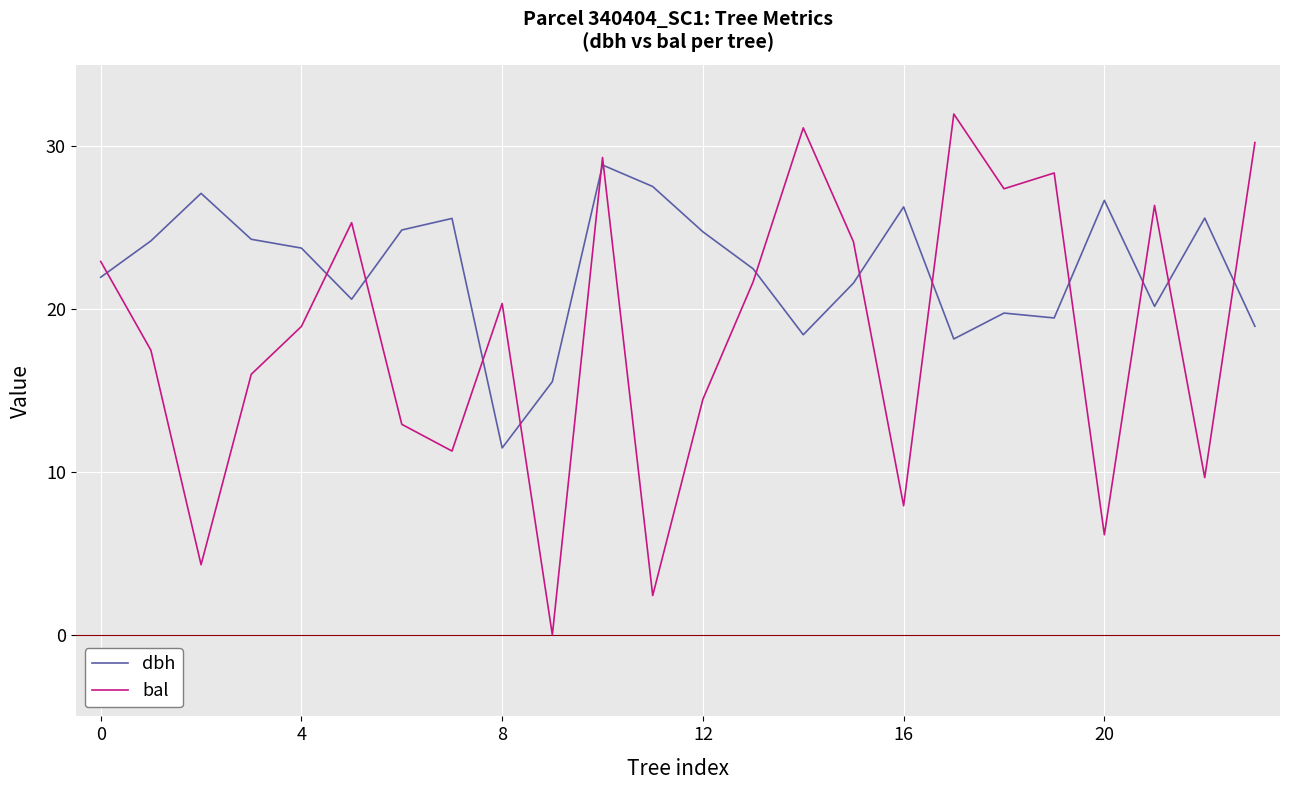

What is the difference between the maximum and minimum values in the bal series?

32.0